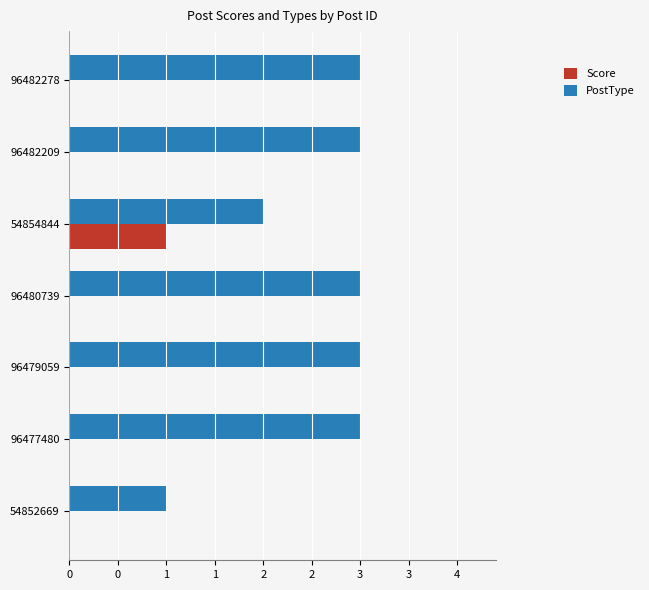

What is the sum of all PostType values?

18